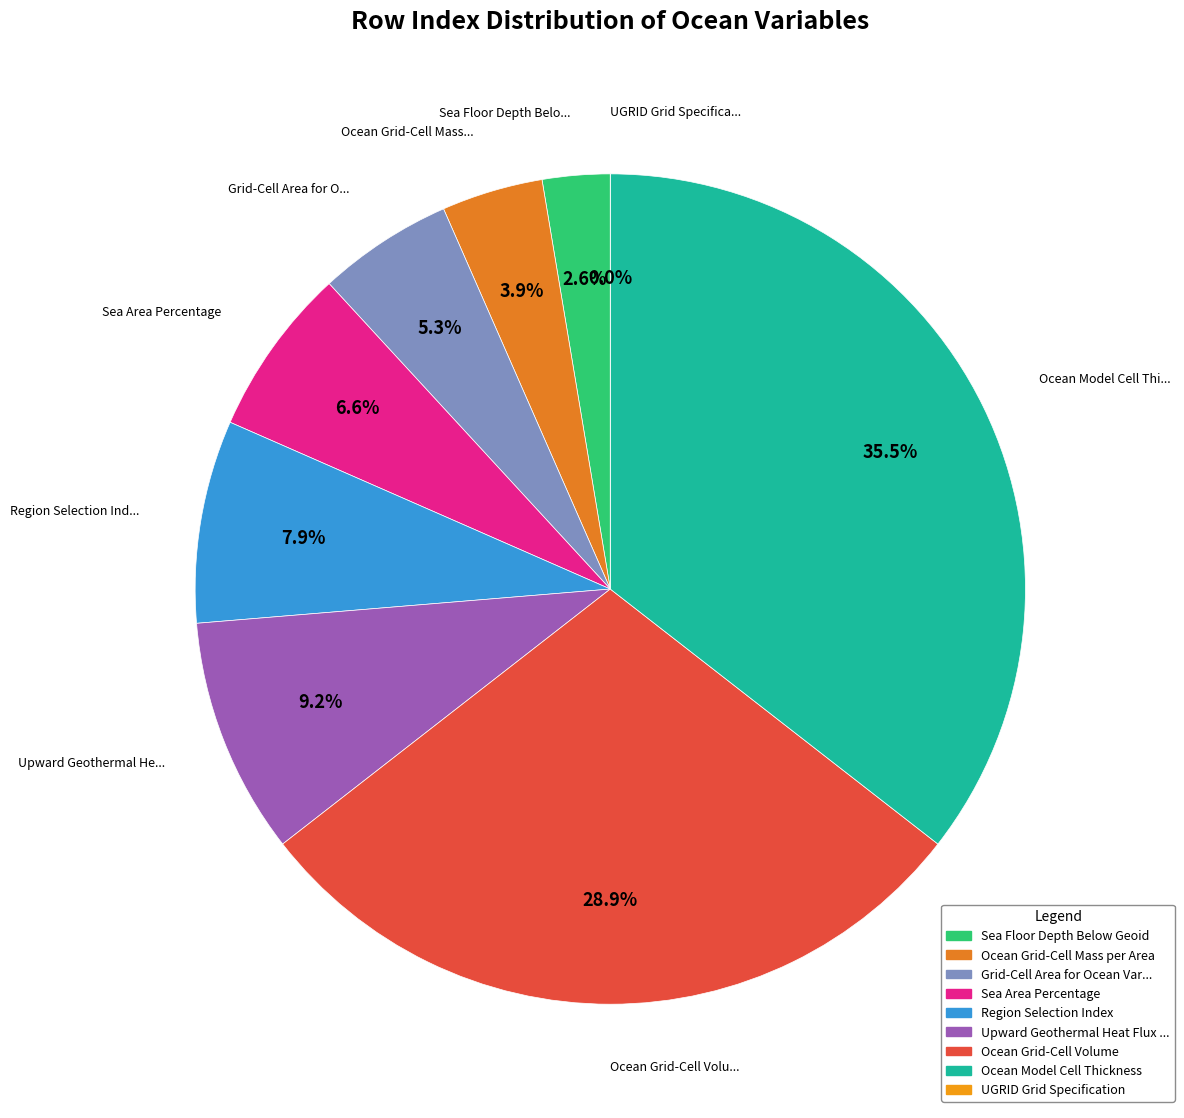

How many slices are in this pie chart?

9